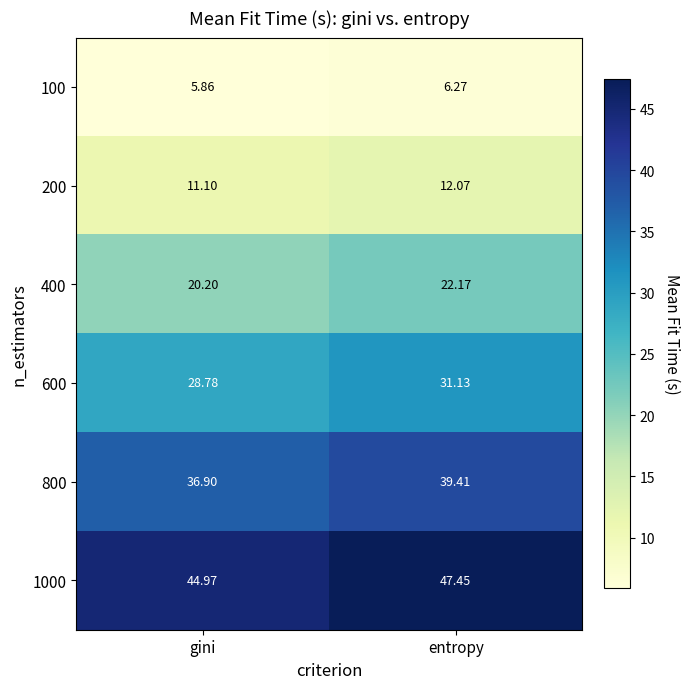

Is the value of 100 at gini greater than the value of 400 at gini?

No